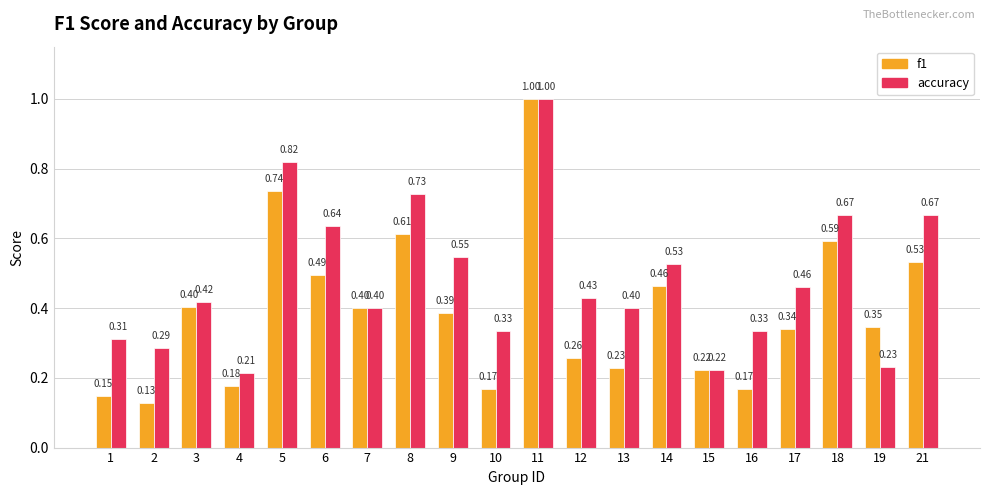

Which series has the largest total across all categories?

accuracy